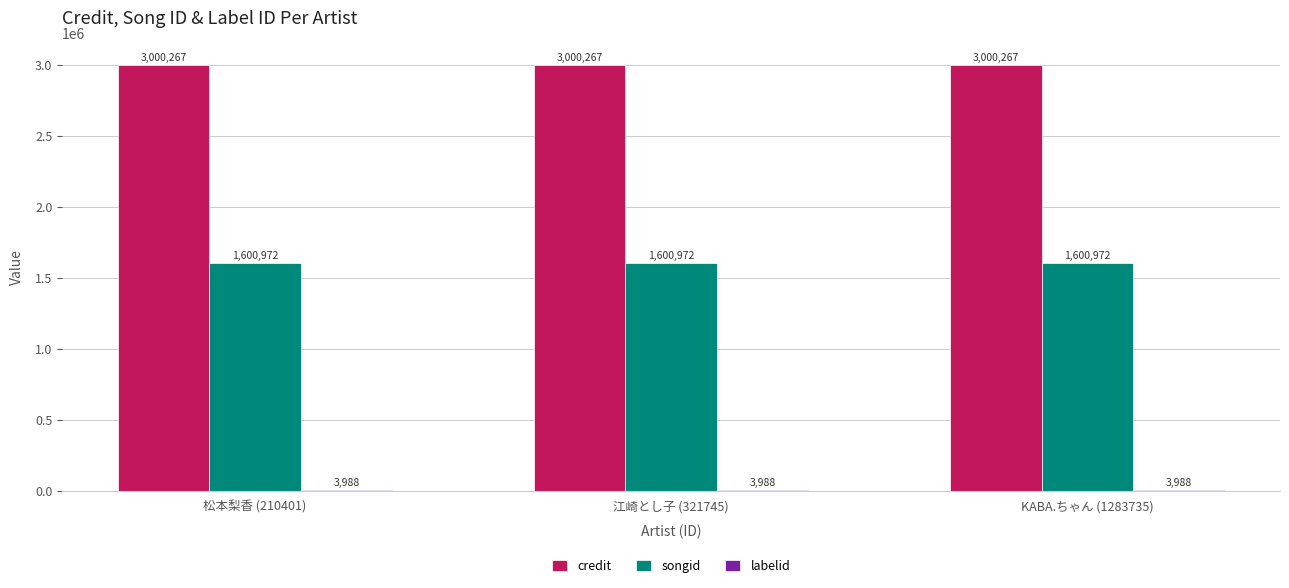

How many groups of bars are there?

3